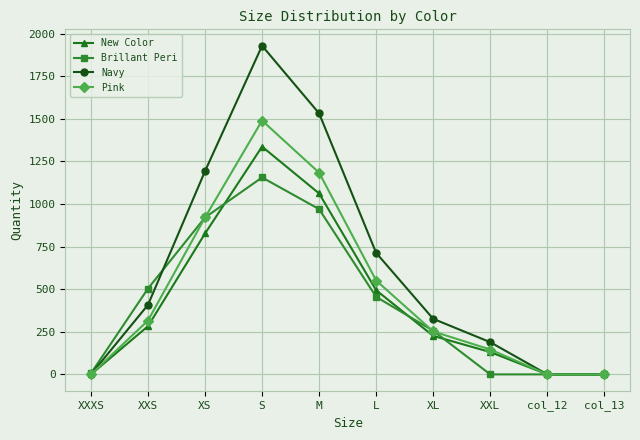

Is this an area chart (filled region under the line)?

No